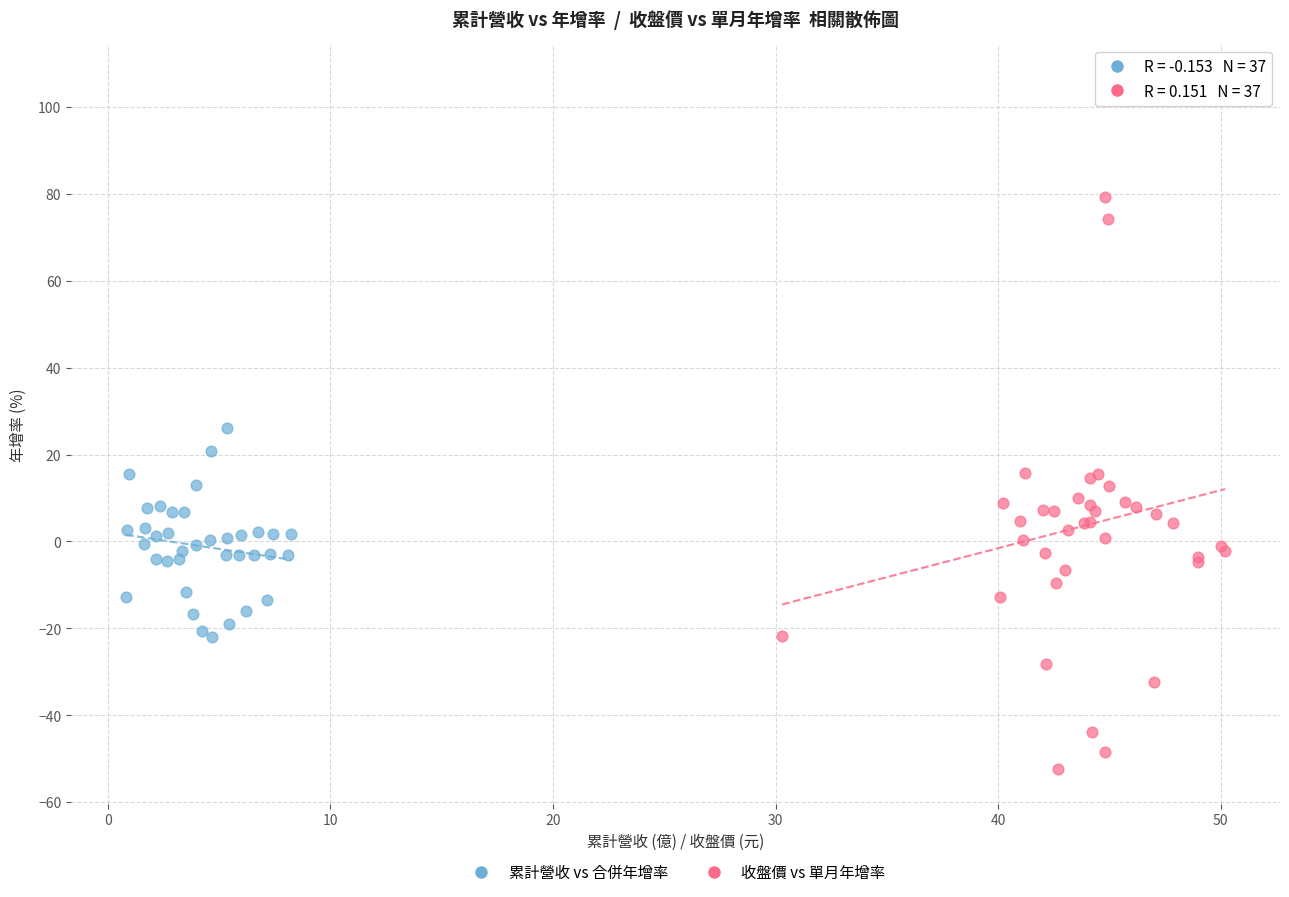

Which series contains the highest Y value?

收盤價 vs 單月年增率